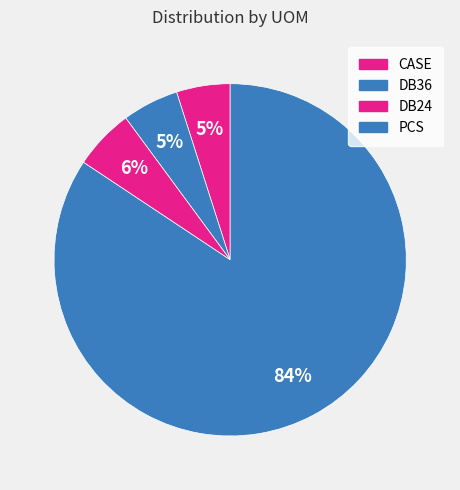

How many slices are in this pie chart?

4